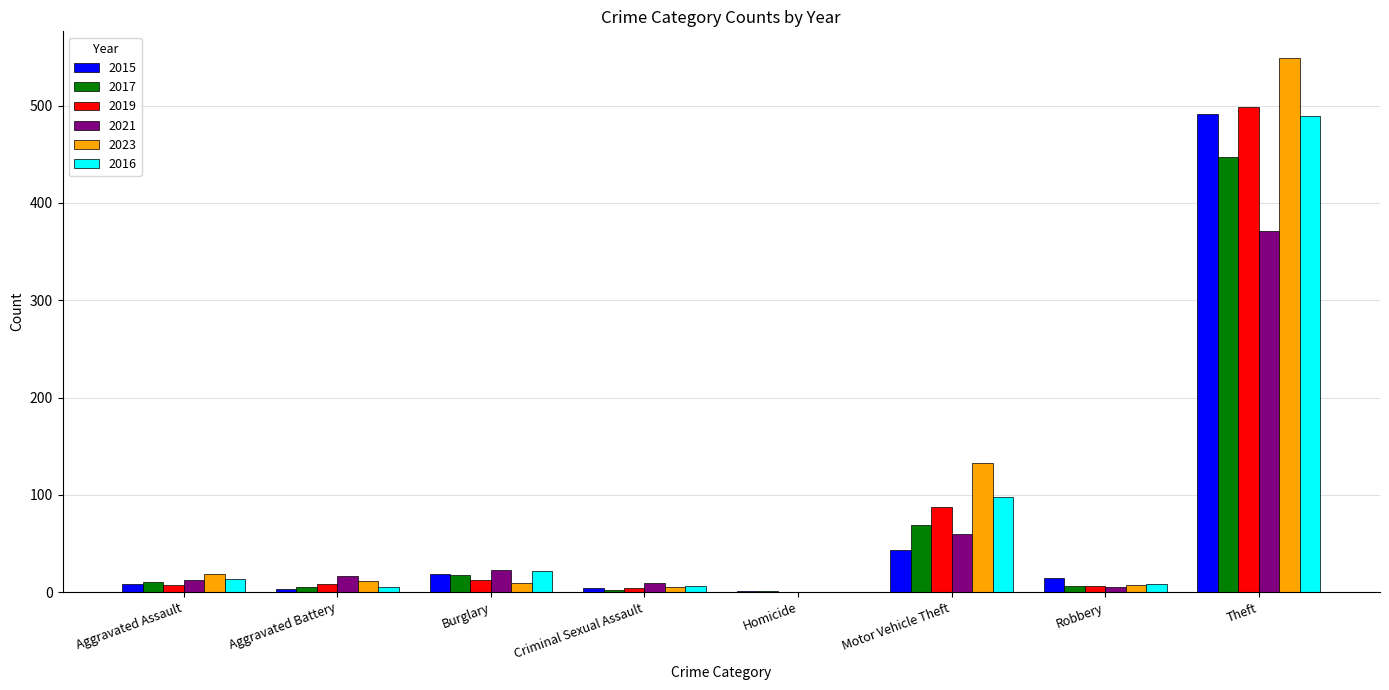

What is the sum of all 2019 values?

623